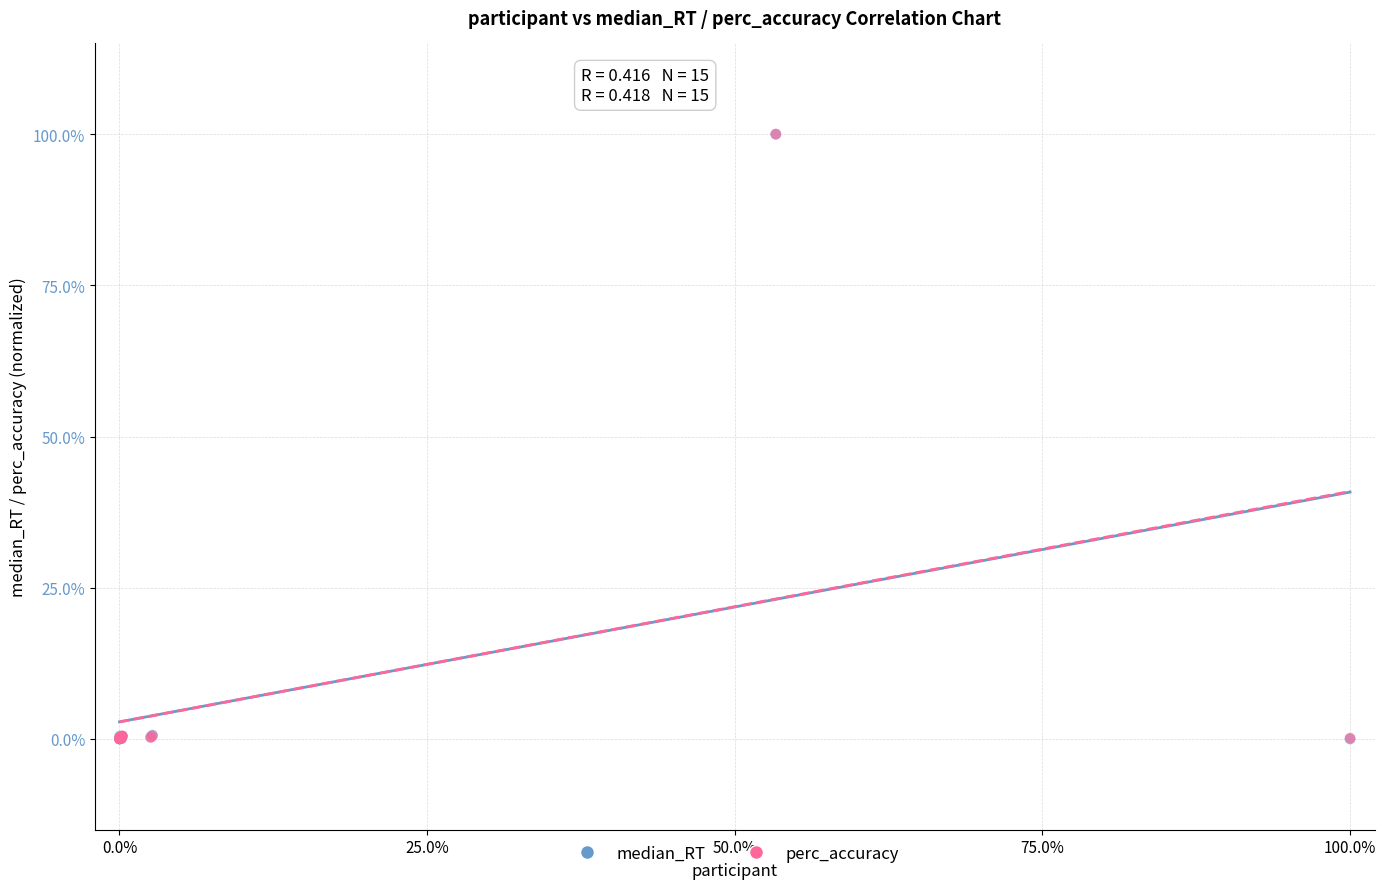

What are all the series names shown in the legend?

median_RT, perc_accuracy